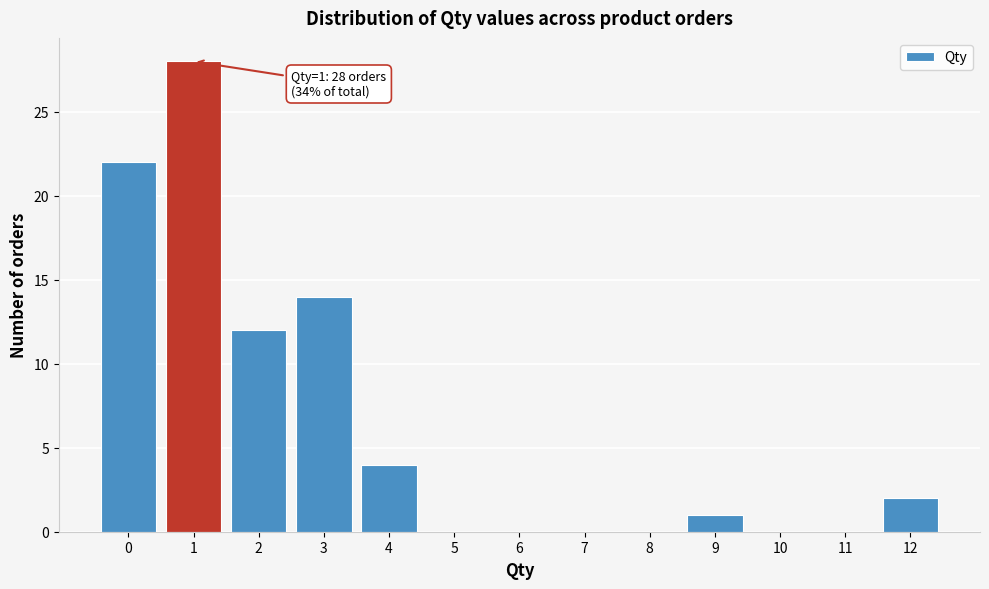

Over which range of the x-axis is the bar tallest?

0.5 to 1.5